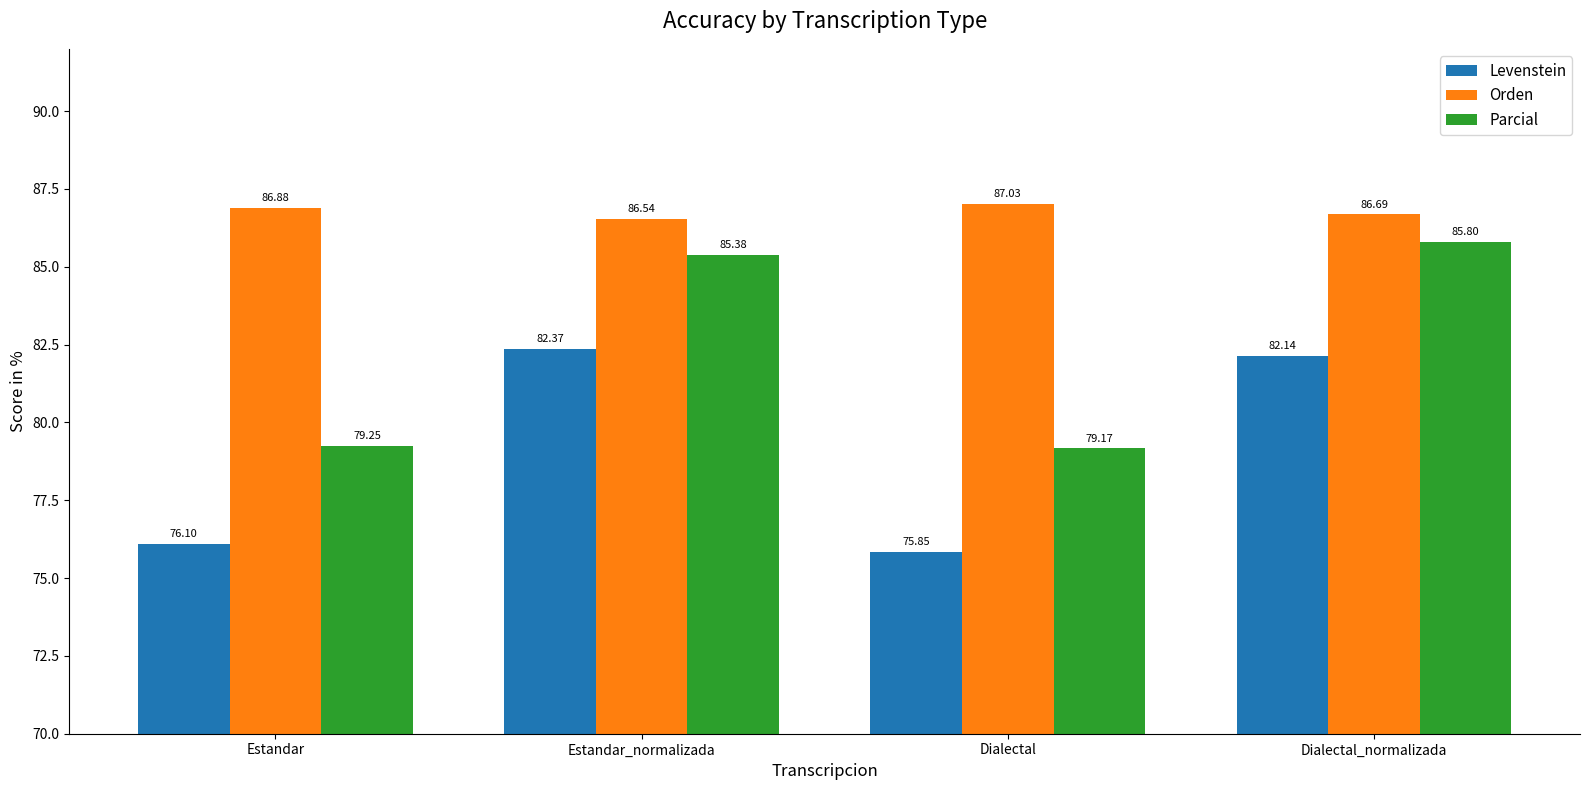

True or false: Orden has a value of 87.0 at Dialectal.

True